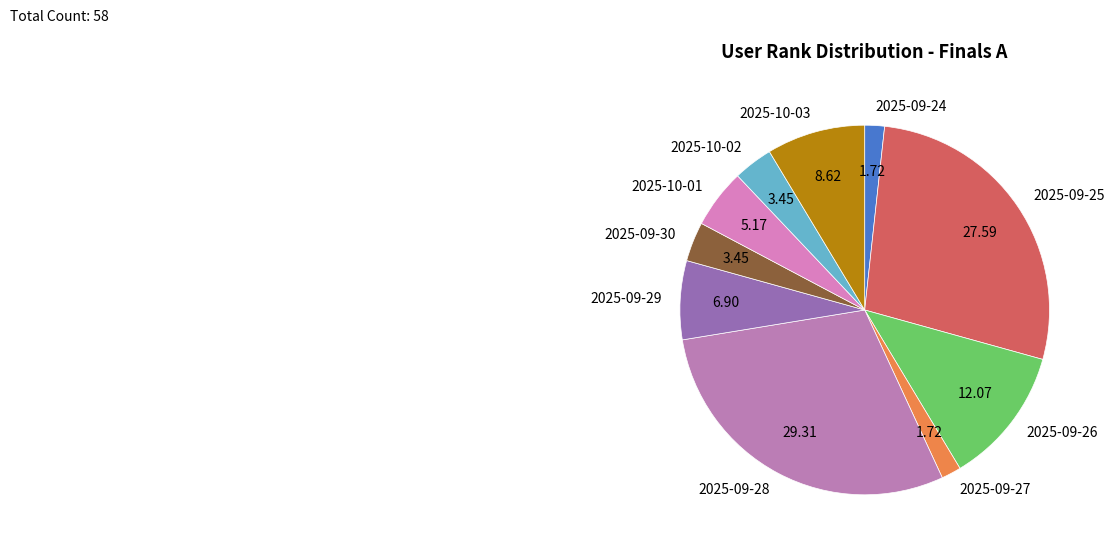

Count the number of slices in the pie.

10